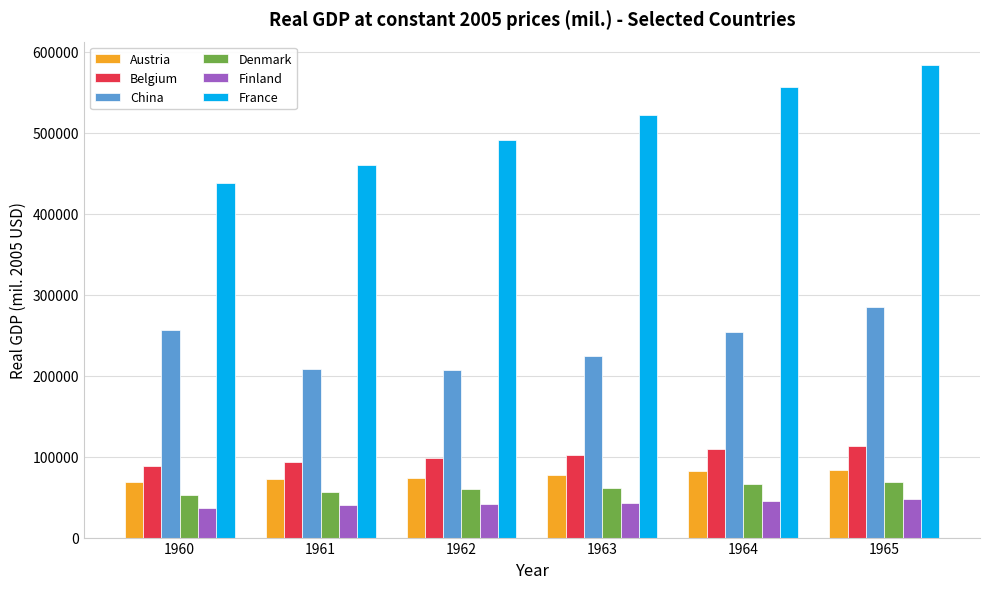

What are all the series names shown in the legend?

Austria, Belgium, China, Denmark, Finland, France